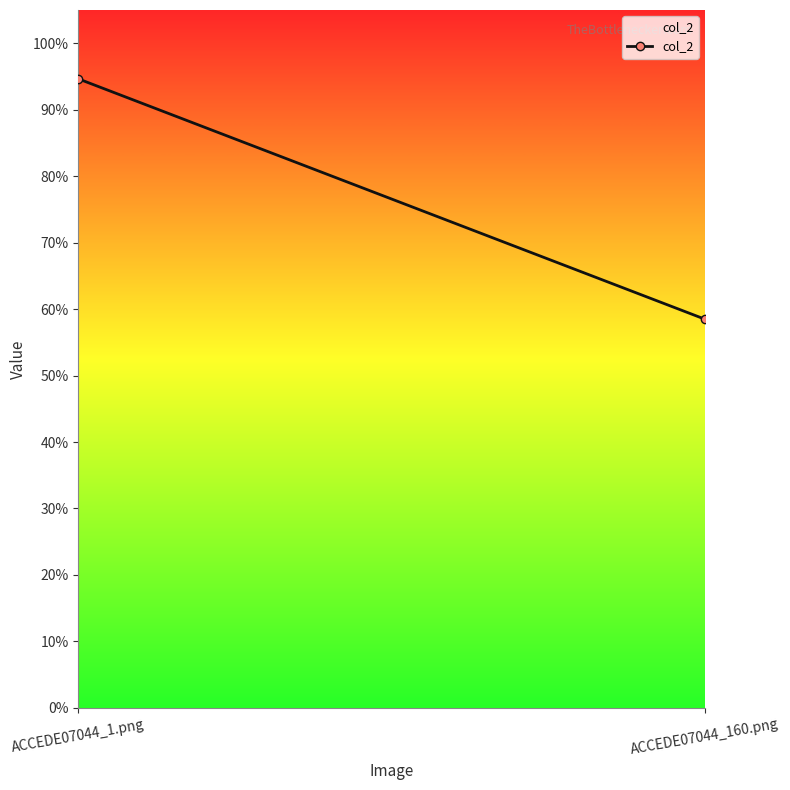

At which label is the value closest to 0?

ACCEDE07044_160.png